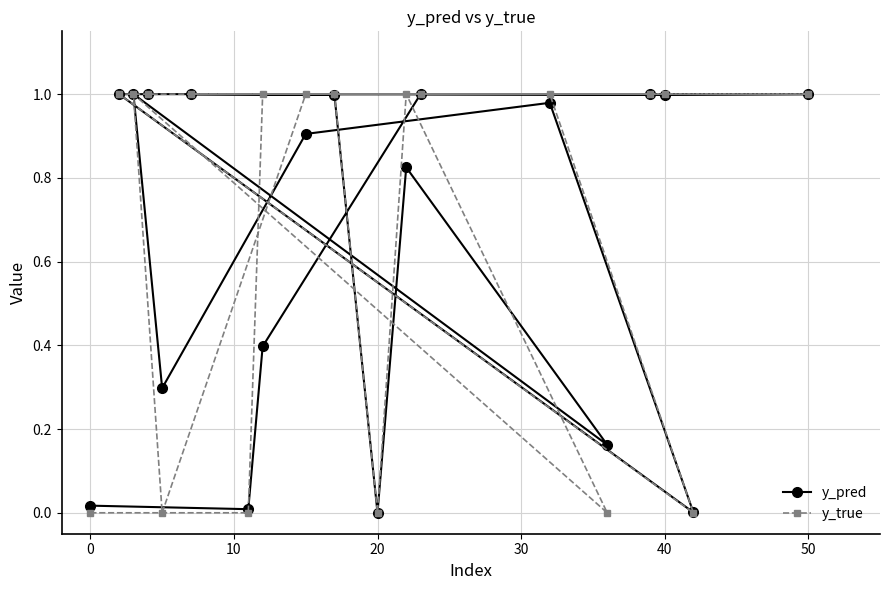

The y_pred series shows 0.5 at 50. True or false?

False